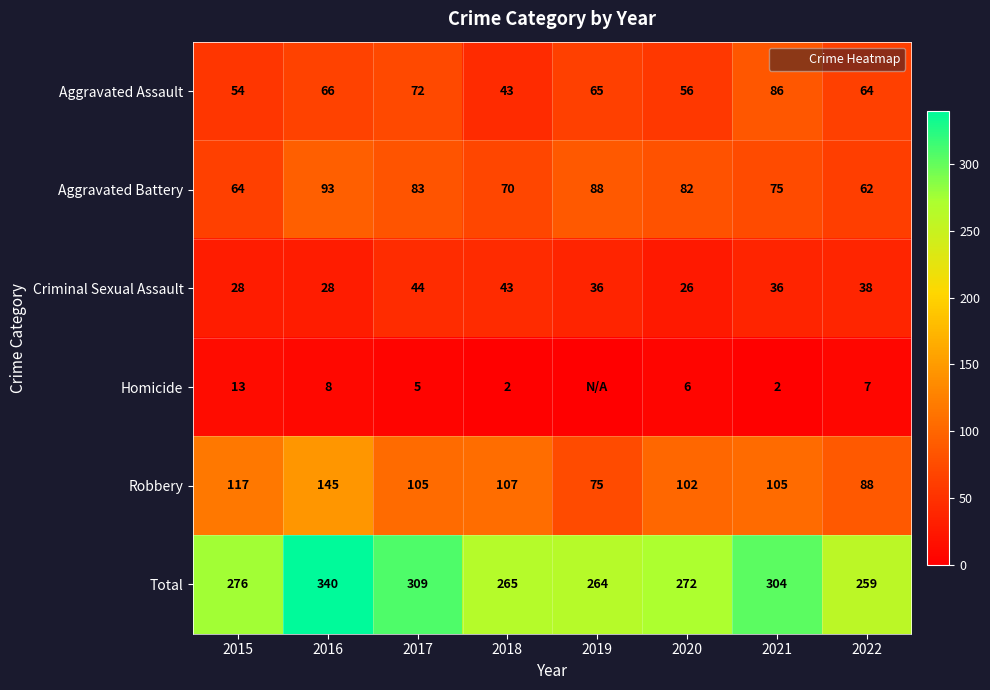

How many categories are shown in the chart?

8